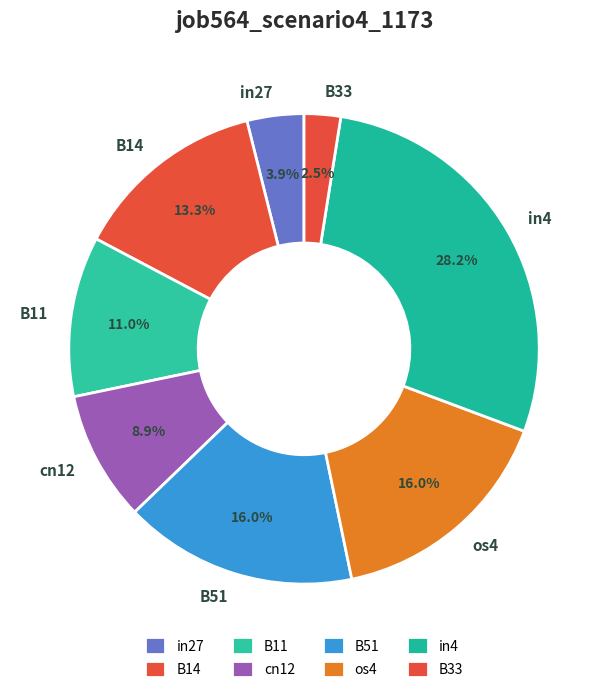

True or false: B33 accounts for 15% of the total.

False